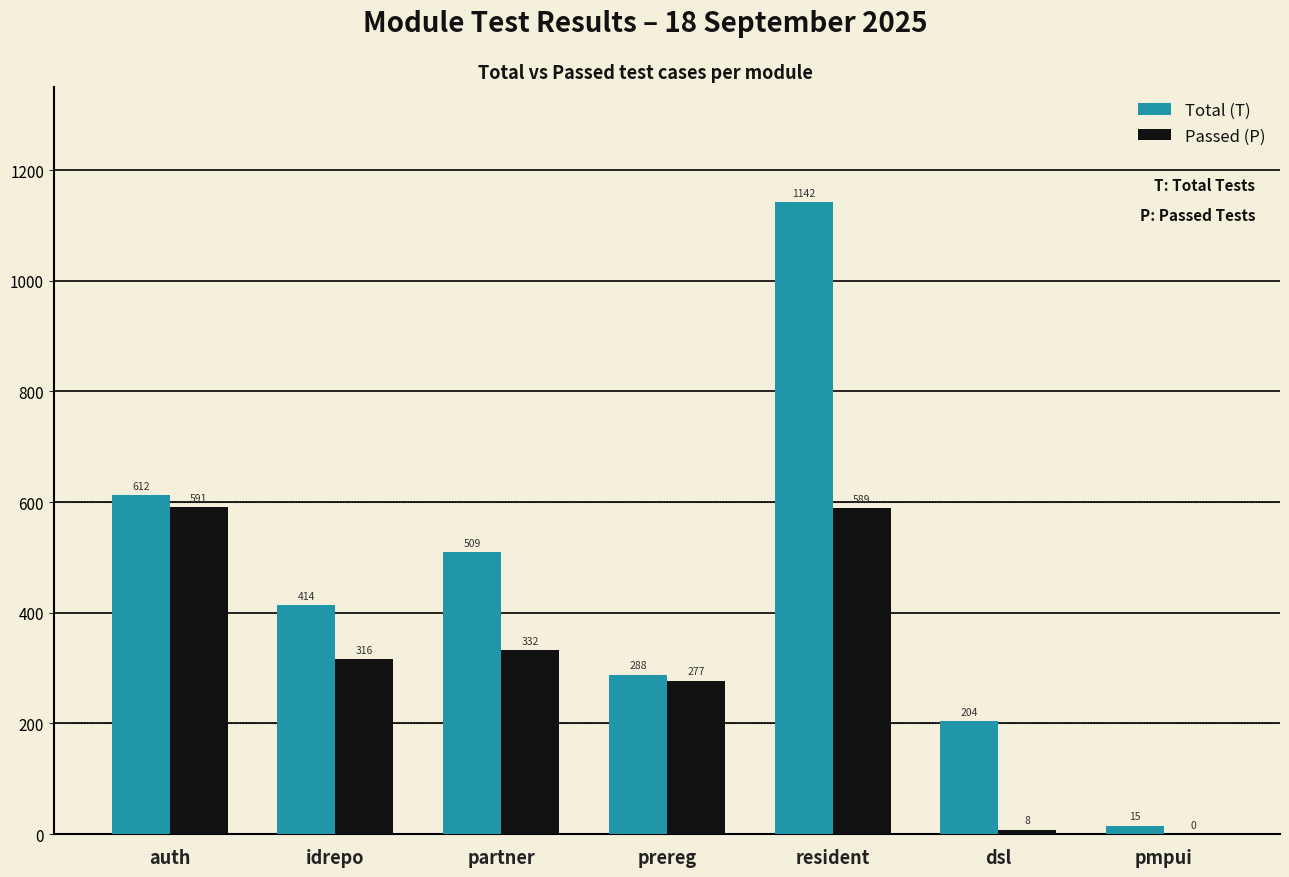

How many groups of bars are there?

7